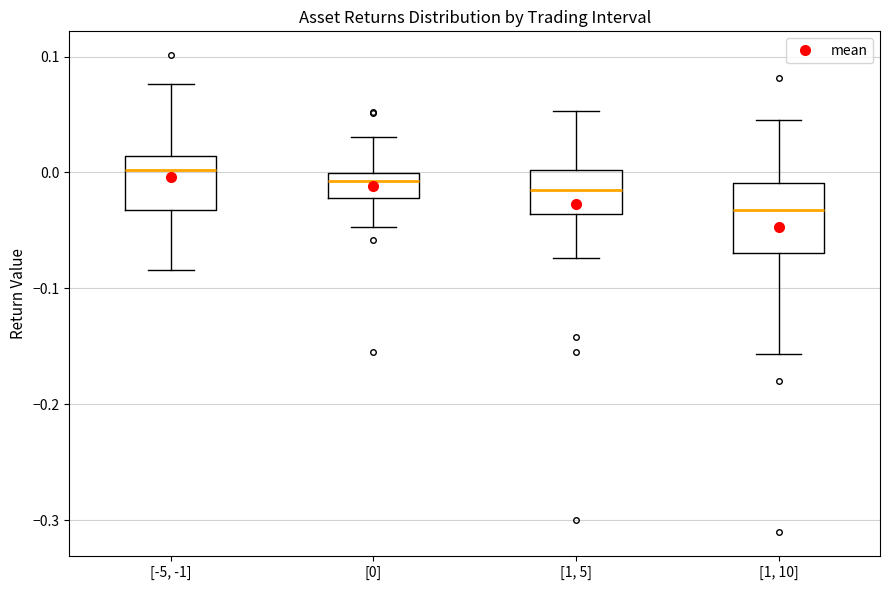

Reading left to right, transcribe this box plot: for each box, give where its median line is, the range the box spans, and where its two whiskers end, as read against the y-axis. The values are not printed on the chart, so give them approximately, as read against the axis.

[-5, -1]: median 0.00, box -0.03 to 0.01, whiskers -0.08 to 0.08
[0]: median -0.01, box -0.02 to 0.00, whiskers -0.05 to 0.03
[1, 5]: median -0.02, box -0.04 to 0.00, whiskers -0.07 to 0.05
[1, 10]: median -0.03, box -0.07 to -0.01, whiskers -0.16 to 0.04